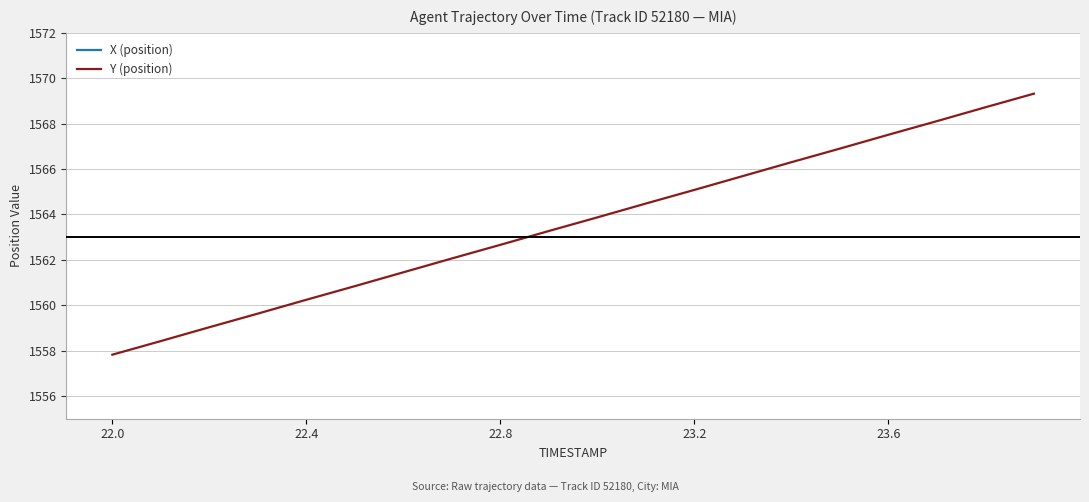

Which label corresponds to the smallest value in the chart?

22.0